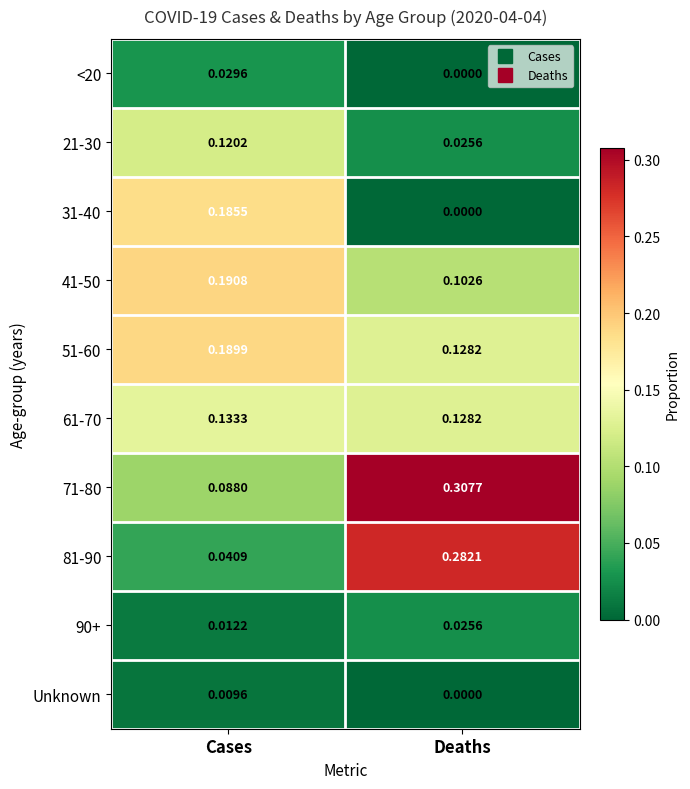

What is the total value across all series at Deaths?

1.0